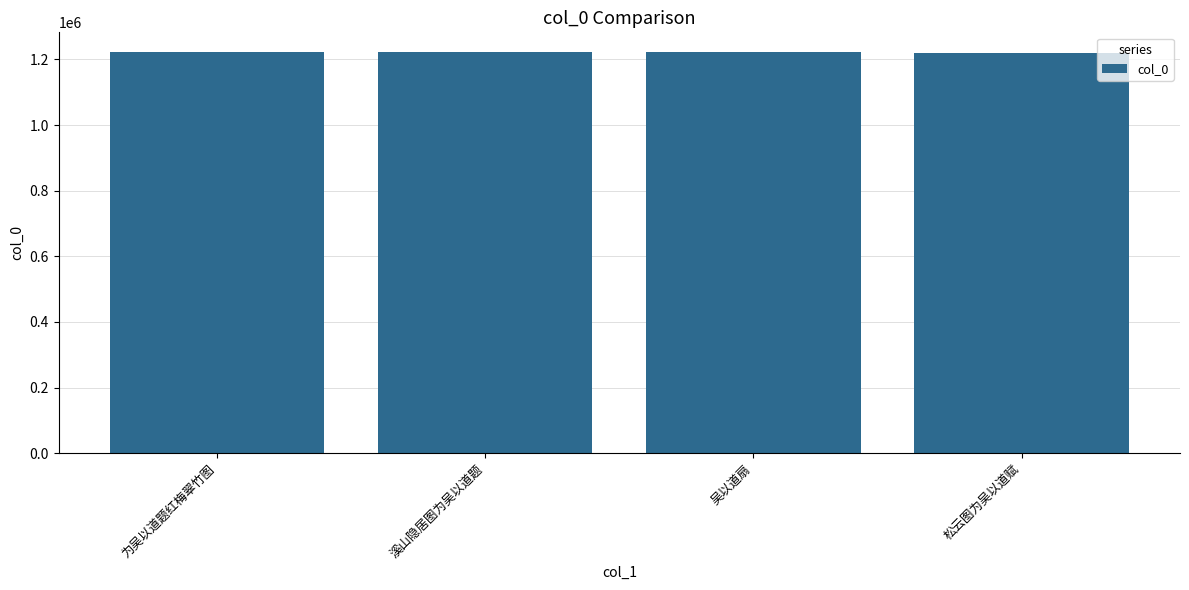

What is the approximate value at 松云图为吴以道赋, to the nearest 10?

1220970